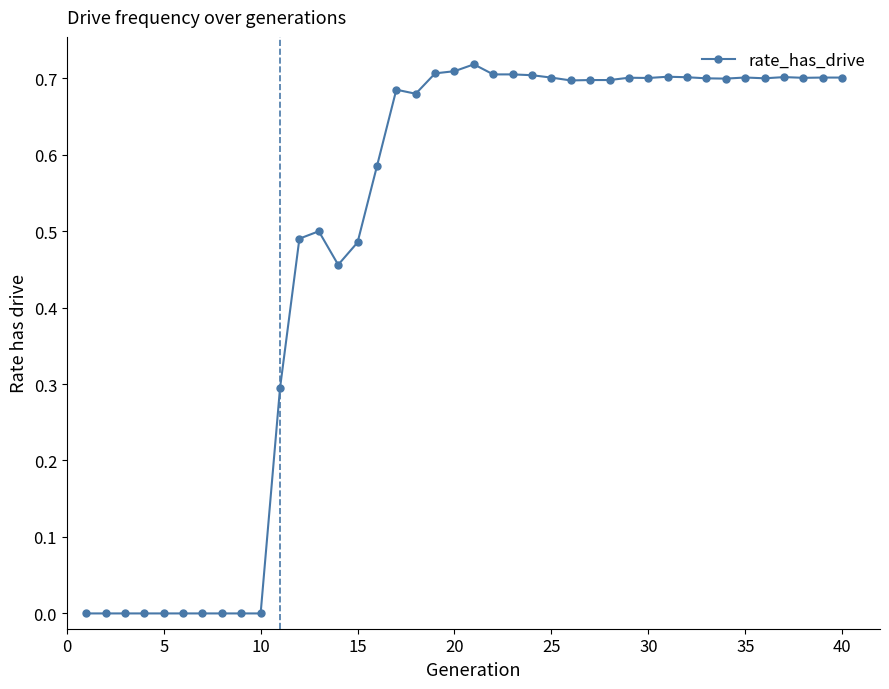

True or false: there are more than 1 points higher than both neighbors.

True